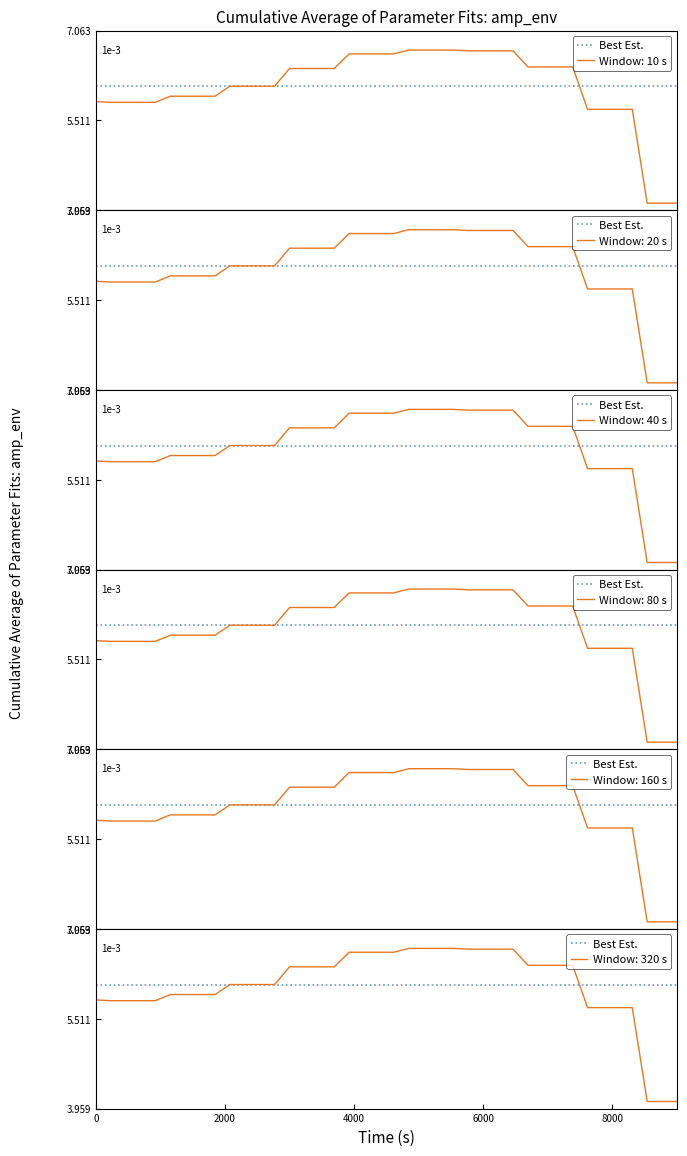

Which series has the largest range (max minus min)?

1